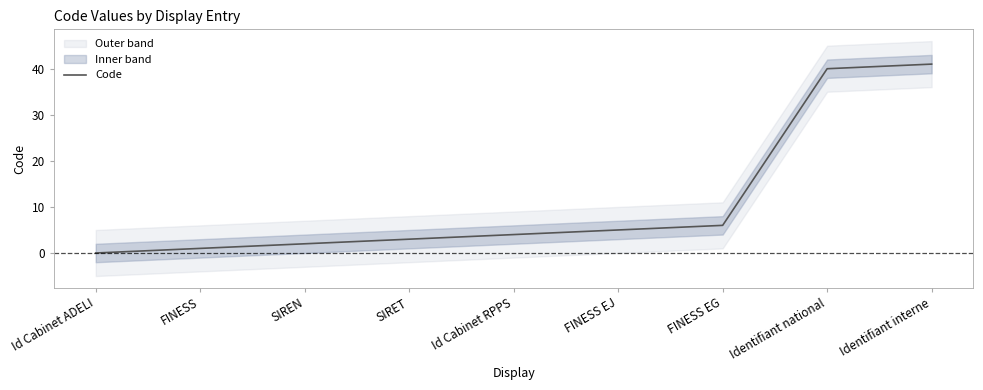

What position from the right is Id Cabinet RPPS?

5